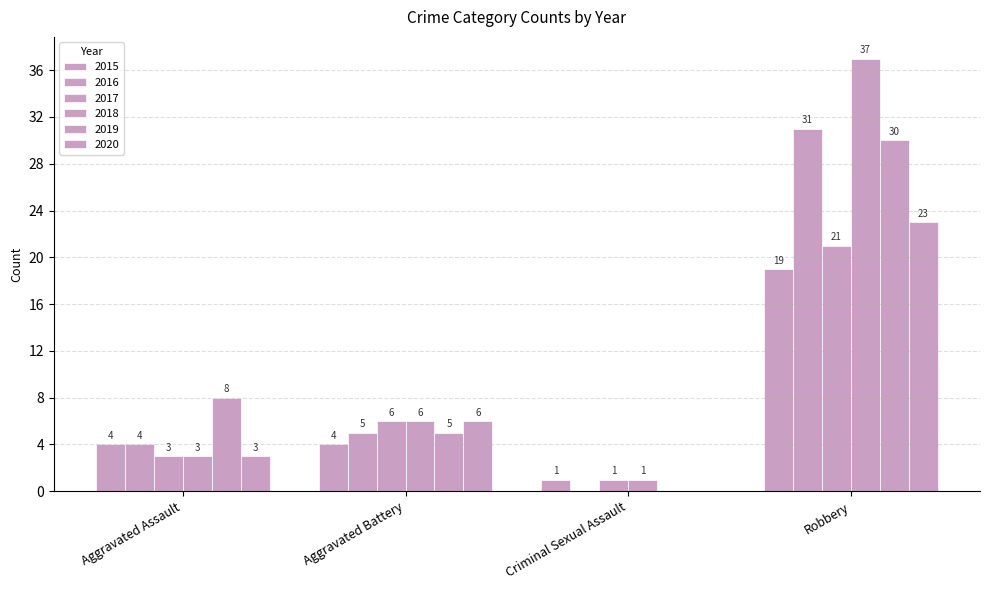

How many distinct data groups are displayed?

6